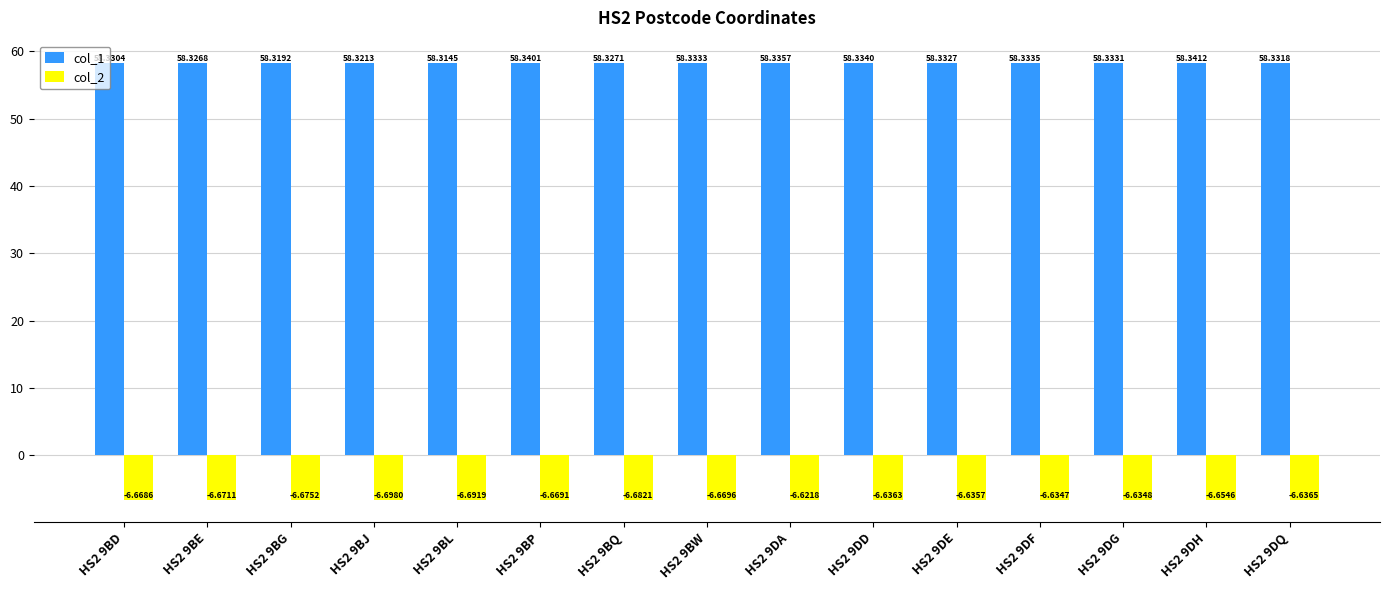

How many series are shown in this chart?

2